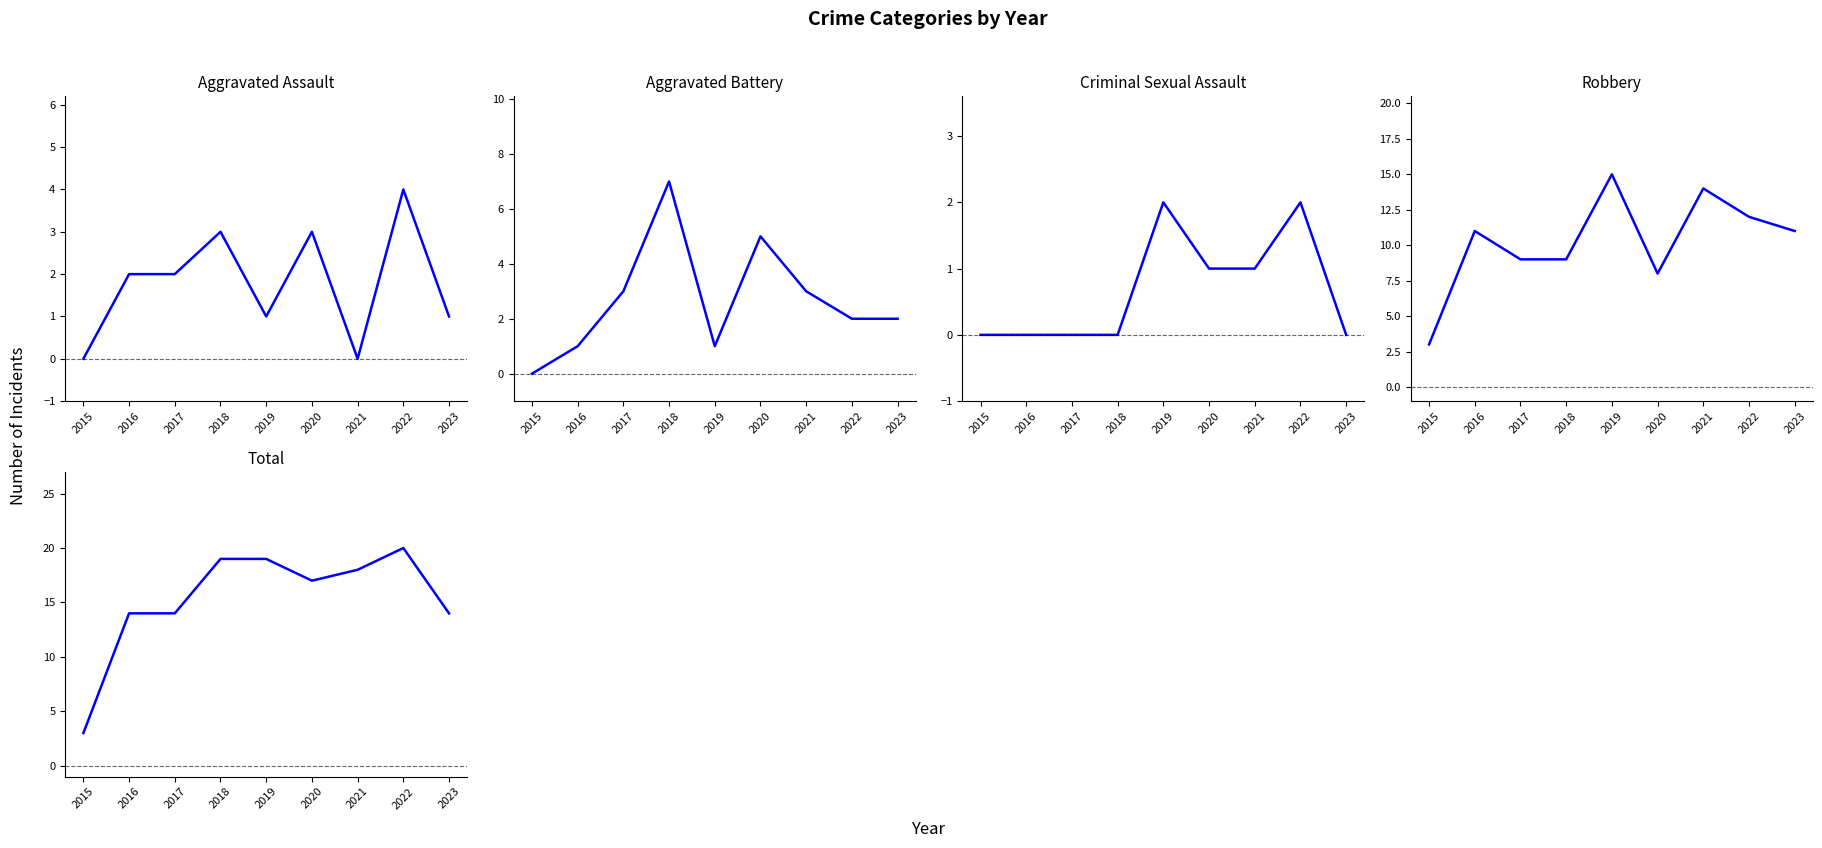

At which label does Robbery reach its minimum?

2015